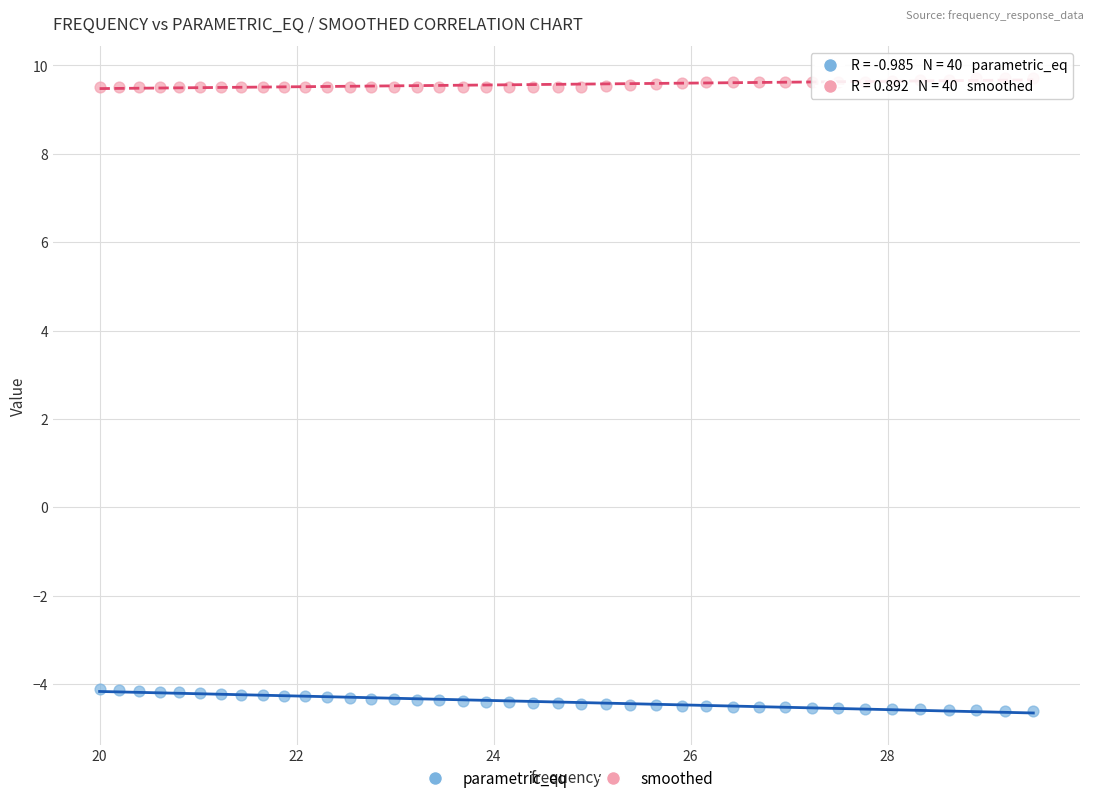

What are all the series names shown in the legend?

parametric_eq, smoothed